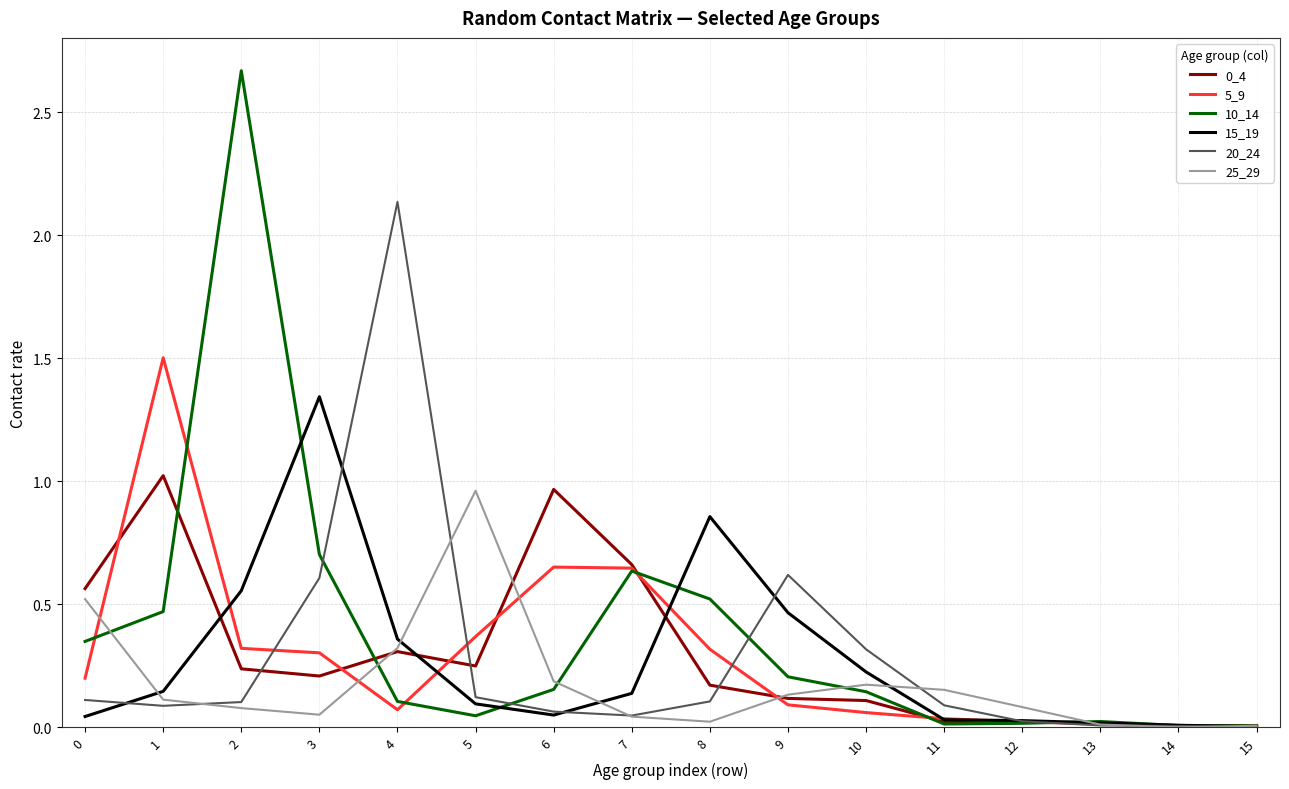

Is it true that 25_29 equals 0.0 at 8?

True